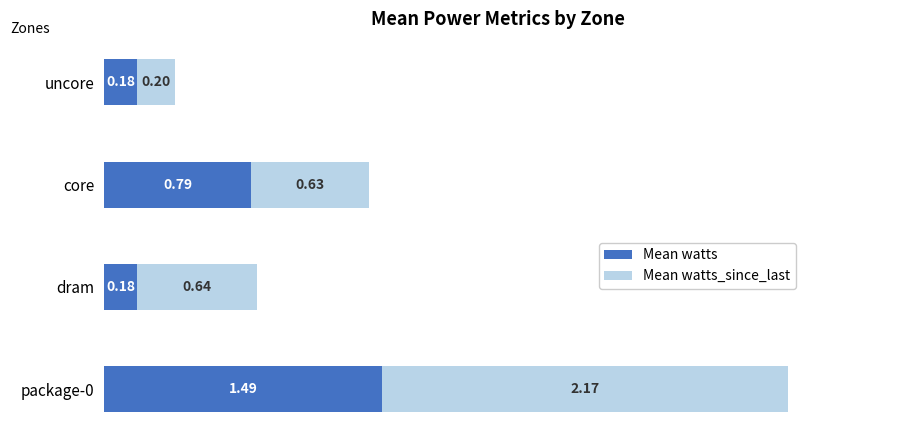

What is the difference between the Mean watts values at dram and package-0?

1.3